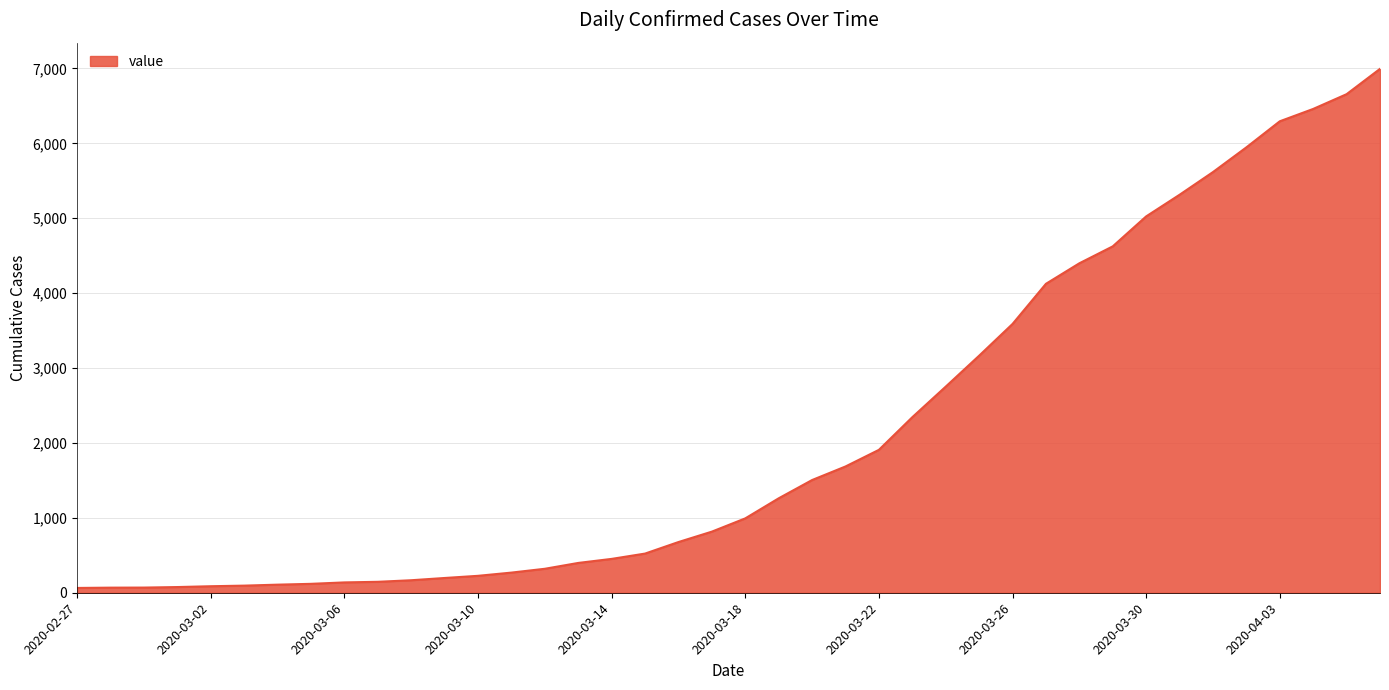

Rank the categories by value from lowest to highest.

2020-02-27, 2020-02-28, 2020-02-29, 2020-03-01, 2020-03-02, 2020-03-03, 2020-03-04, 2020-03-05, 2020-03-06, 2020-03-07, 2020-03-08, 2020-03-09, 2020-03-10, 2020-03-11, 2020-03-12, 2020-03-13, 2020-03-14, 2020-03-15, 2020-03-16, 2020-03-17, 2020-03-18, 2020-03-19, 2020-03-20, 2020-03-21, 2020-03-22, 2020-03-23, 2020-03-24, 2020-03-25, 2020-03-26, 2020-03-27, 2020-03-28, 2020-03-29, 2020-03-30, 2020-03-31, 2020-04-01, 2020-04-02, 2020-04-03, 2020-04-04, 2020-04-05, 2020-04-06